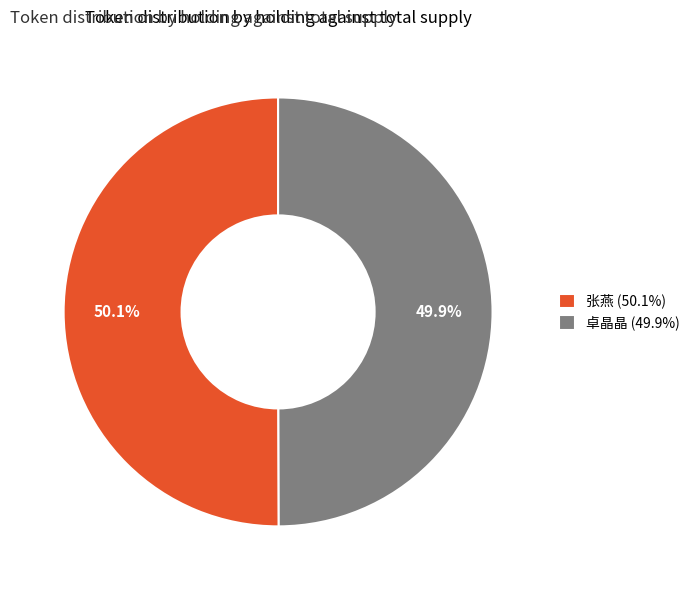

How many segments does this pie chart have?

2